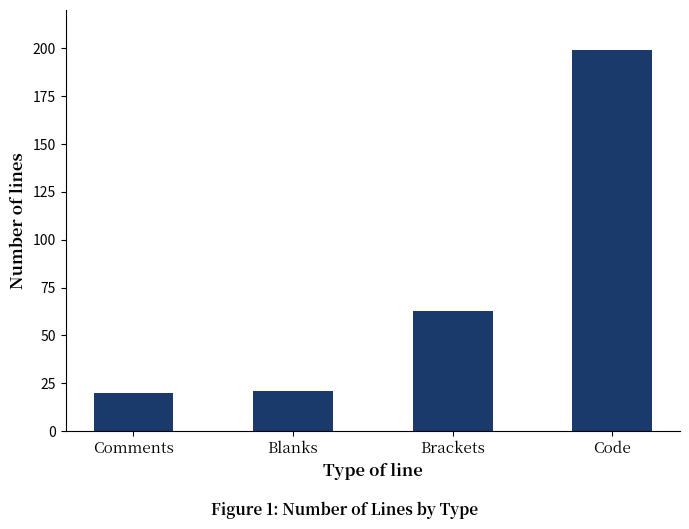

What is the average value?

76